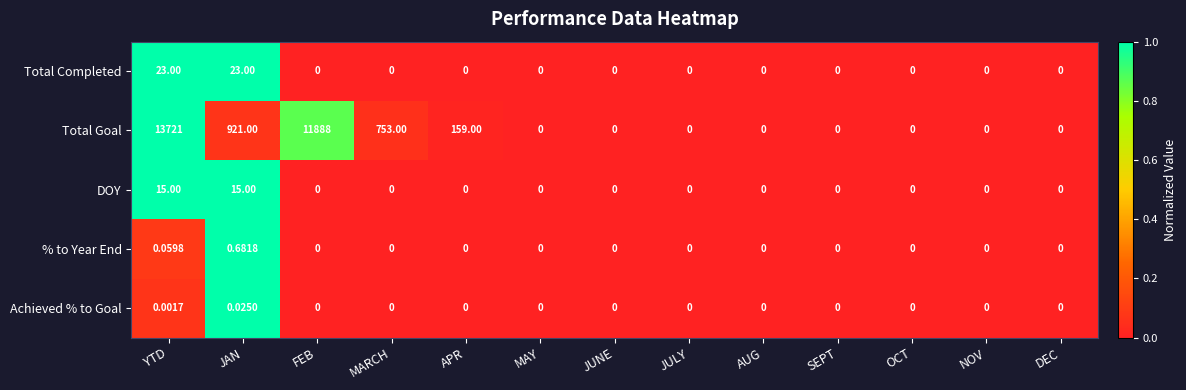

Which series has the largest total across all categories?

Total Goal